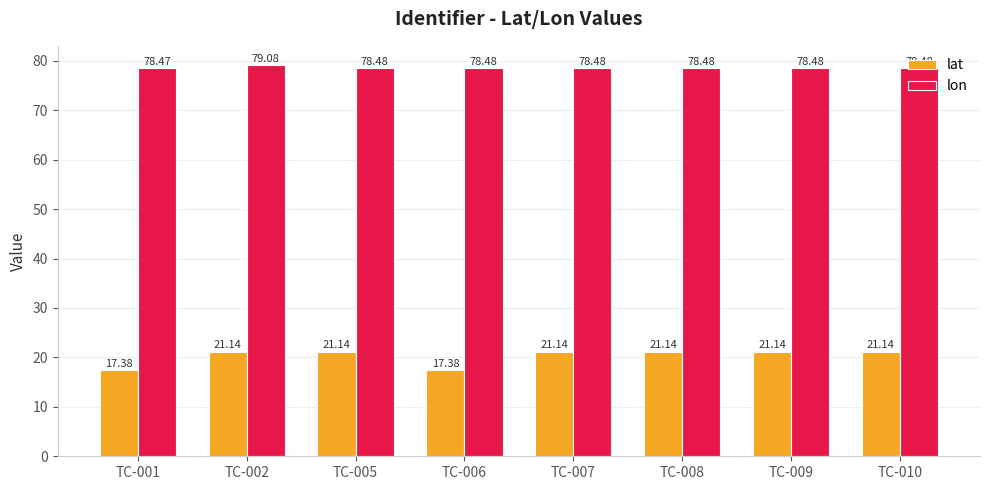

Which series has the largest total across all categories?

lon